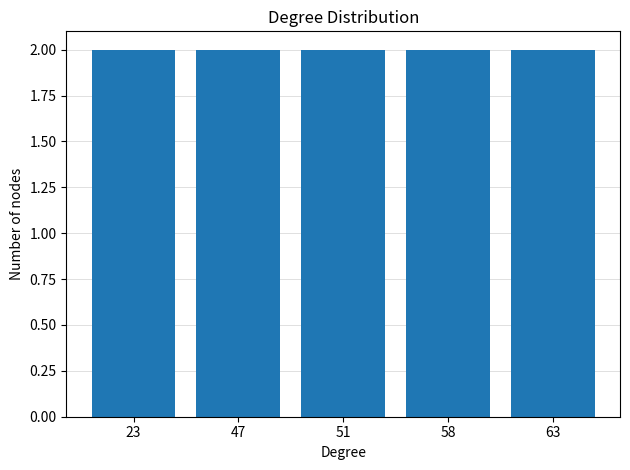

Does the chart contain stacked bars?

No